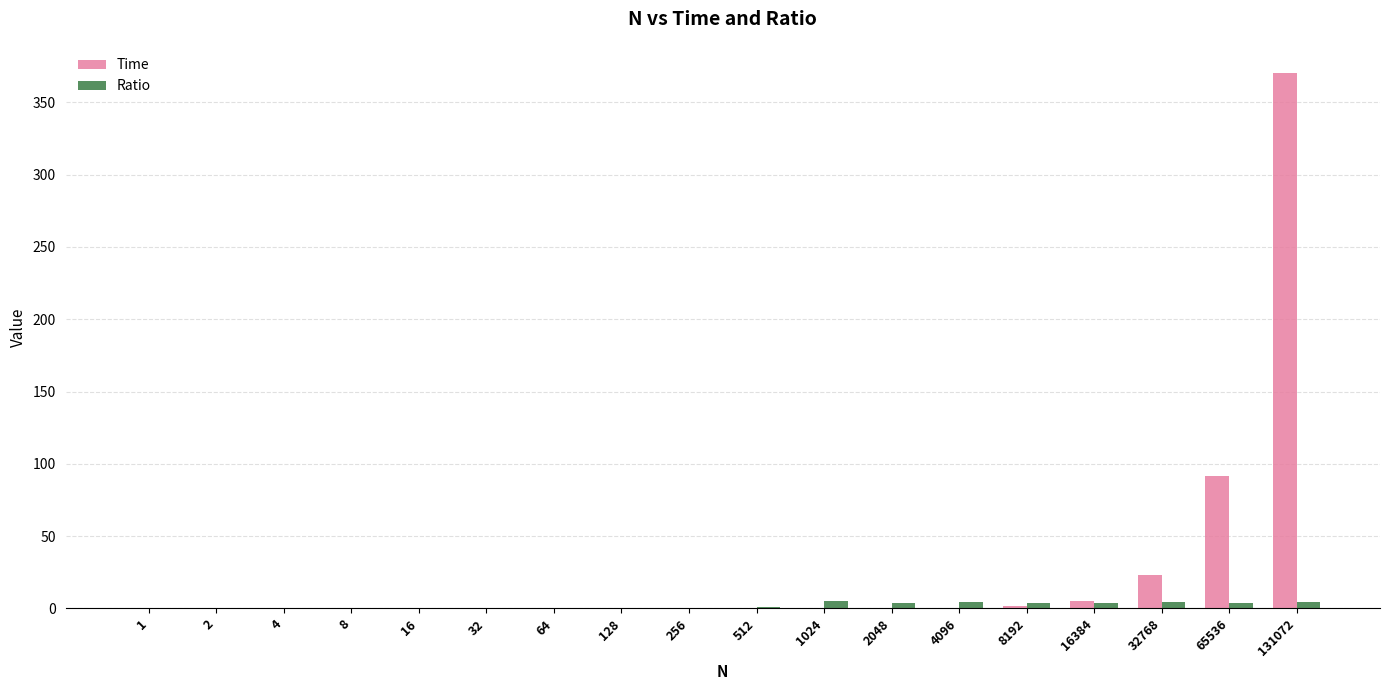

What are all the series names shown in the legend?

Time, Ratio